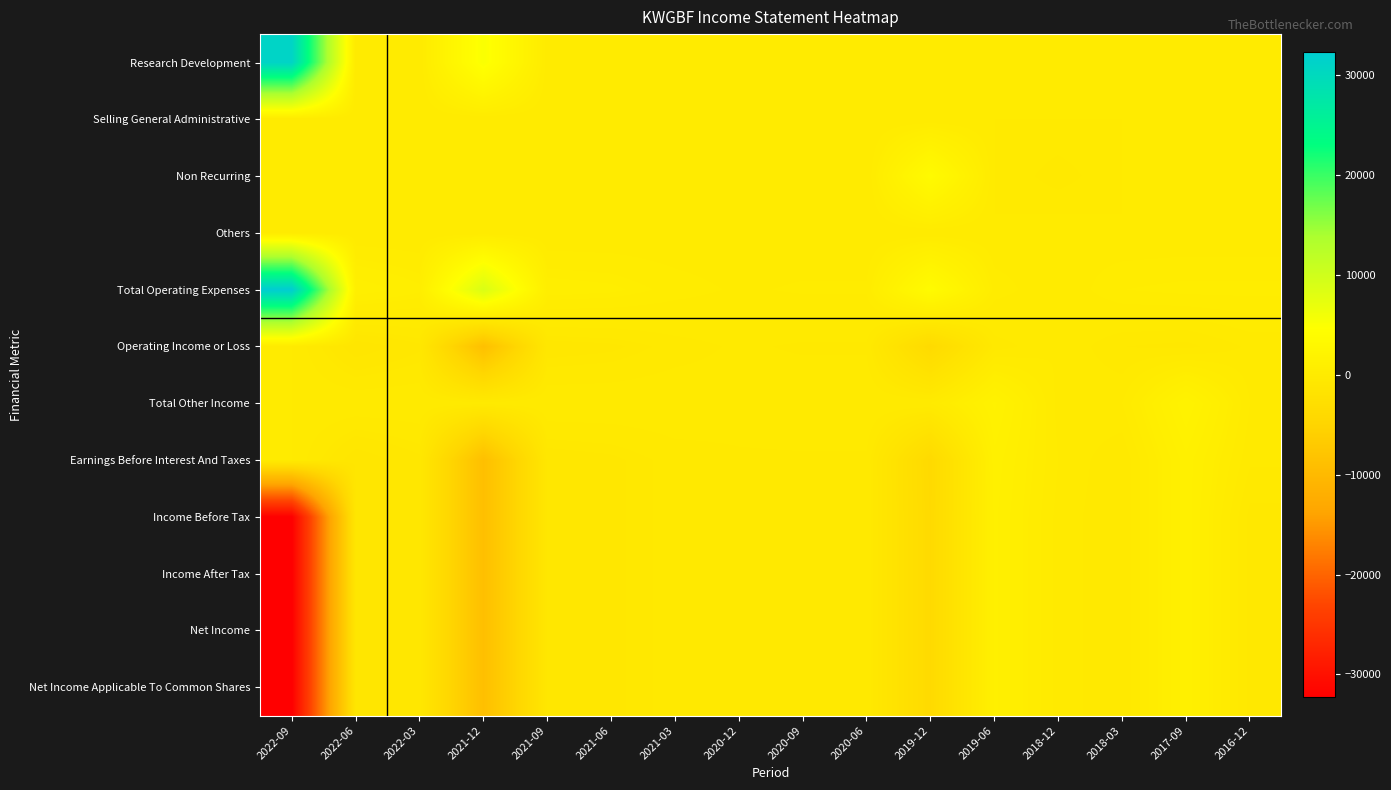

How many categories are shown in the chart?

16